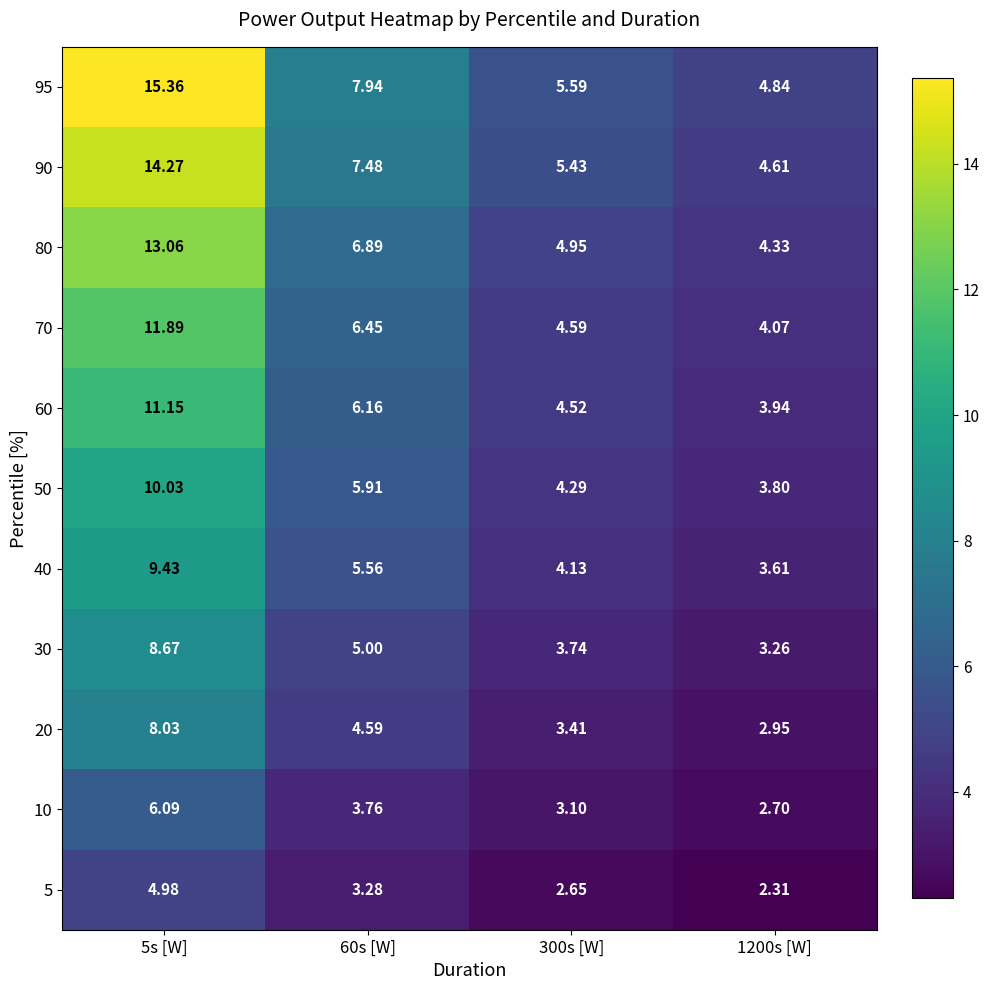

Is the value of 80 at 1200s [W] greater than the value of 95 at 5s [W]?

No